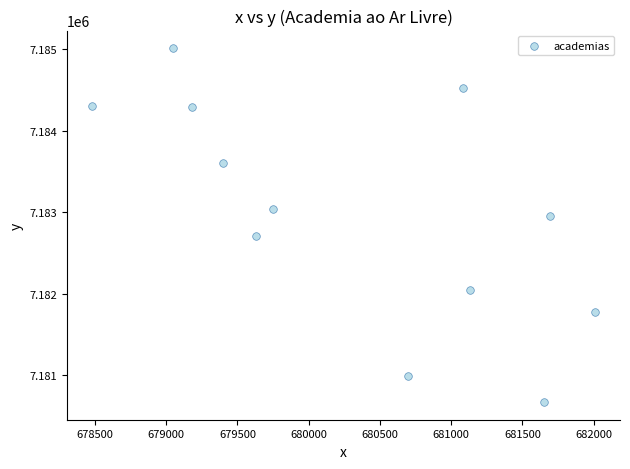

What is the range of X values (max minus min)?

3527